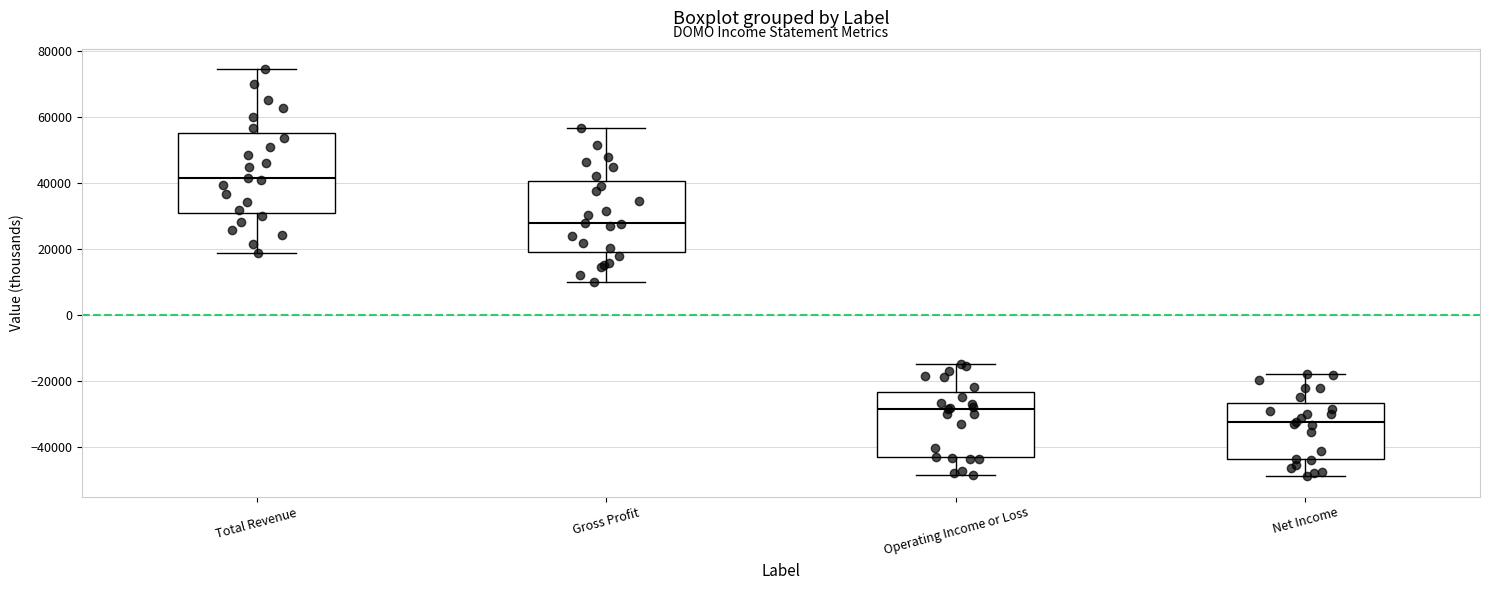

Which box is the tallest, from its lower edge to its upper edge?

Total Revenue